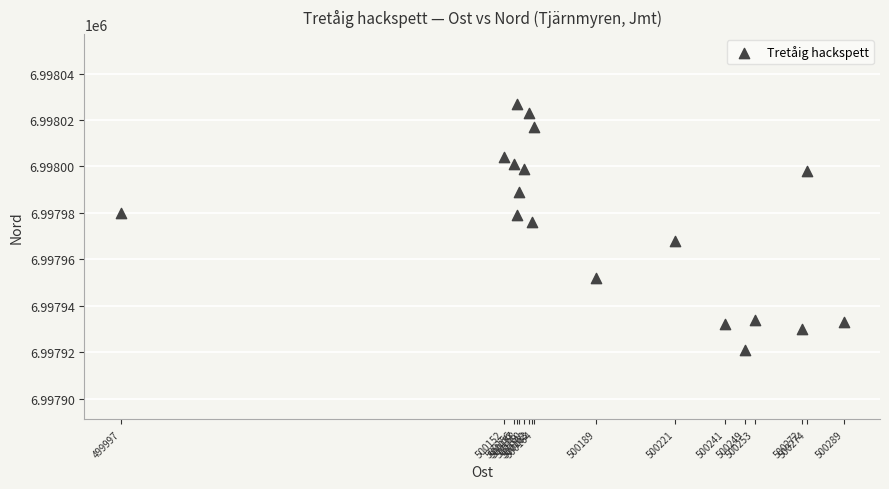

What is the range of X values (max minus min)?

292